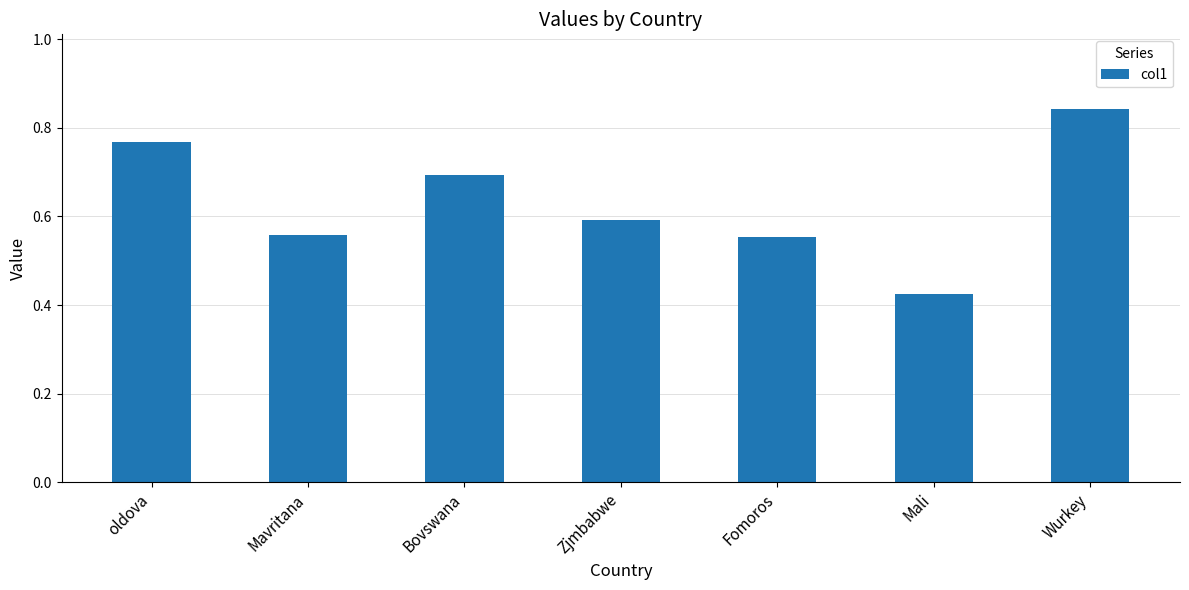

True or false: the data shows 0.6 at Mavritana.

True